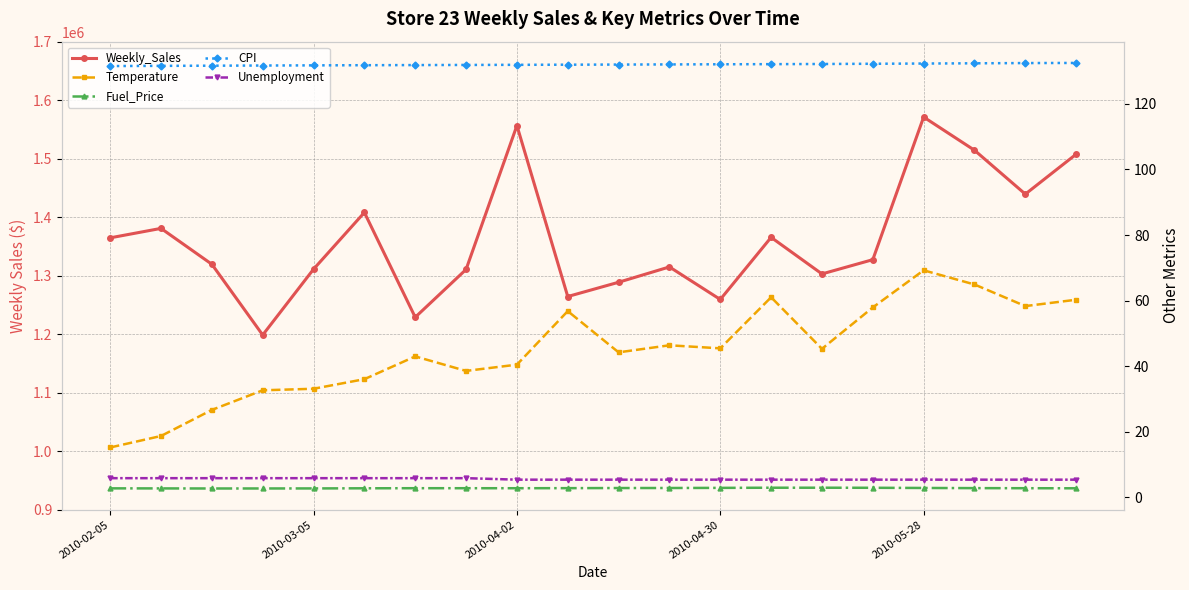

True or false: CPI and Weekly_Sales cross at least once.

False